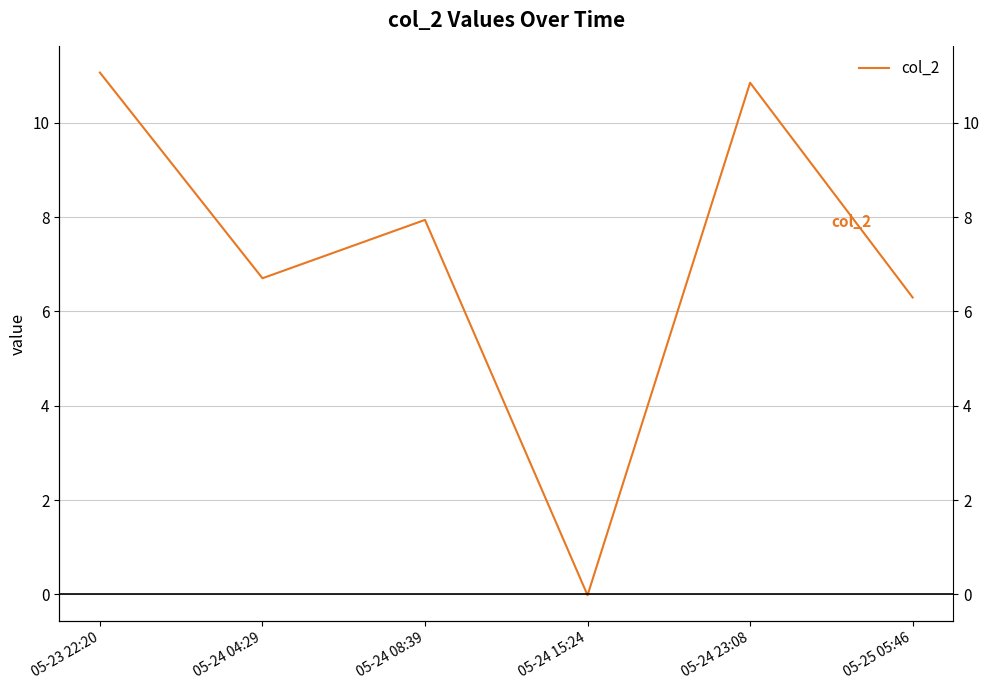

Rank the categories by value from highest to lowest.

05-23 22:20, 05-24 23:08, 05-24 08:39, 05-24 04:29, 05-25 05:46, 05-24 15:24